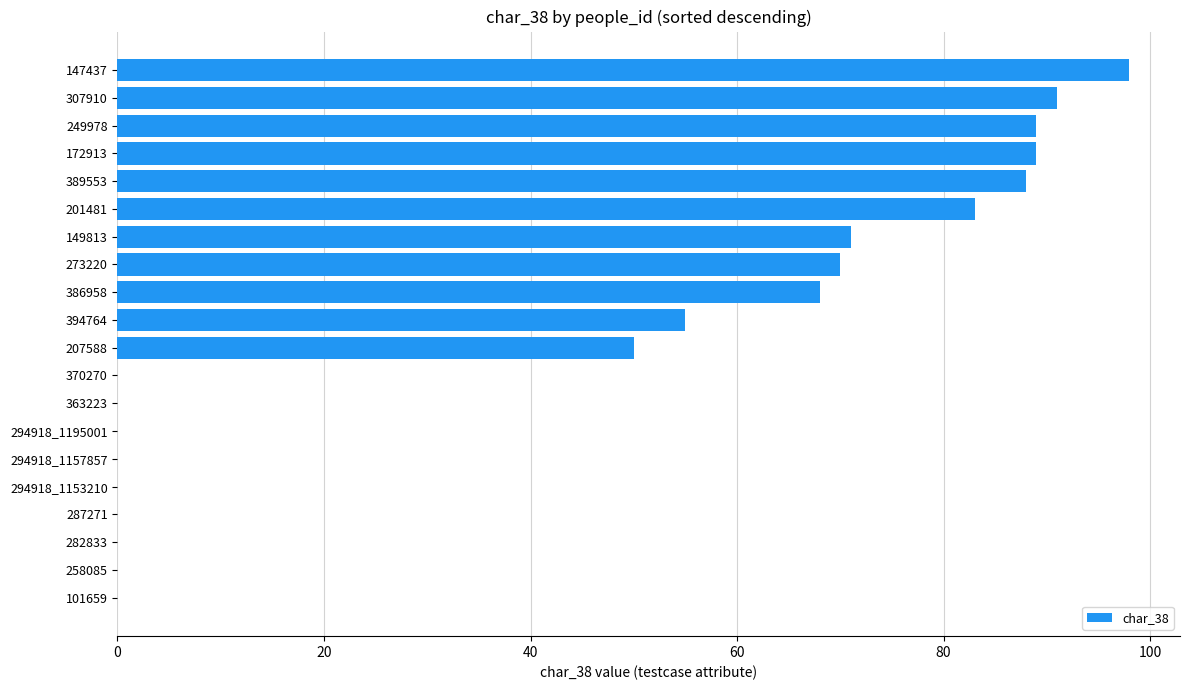

At which label is the value closest to 49?

207588